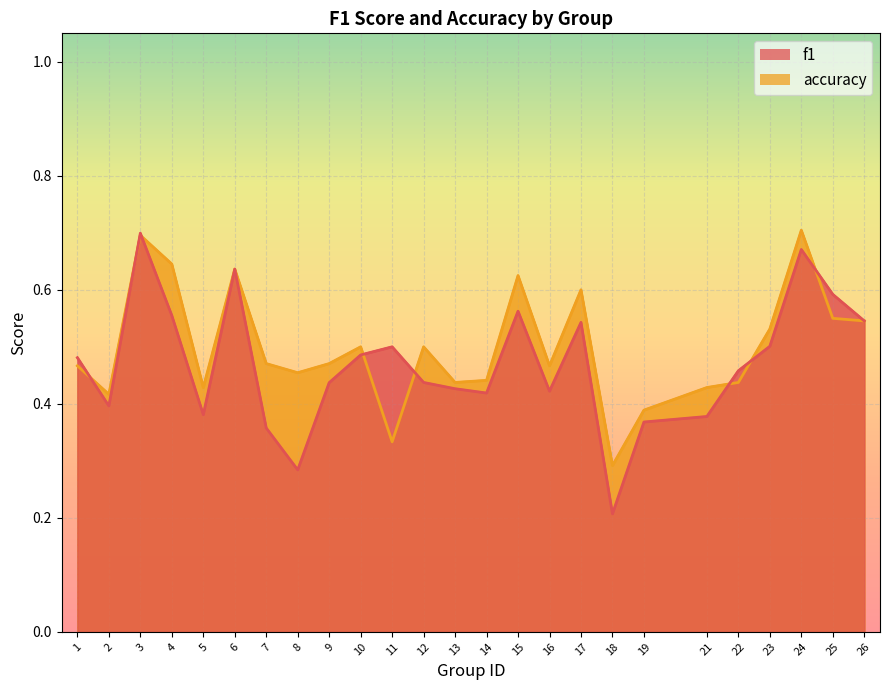

The f1 series shows 0.4 at 13. True or false?

True